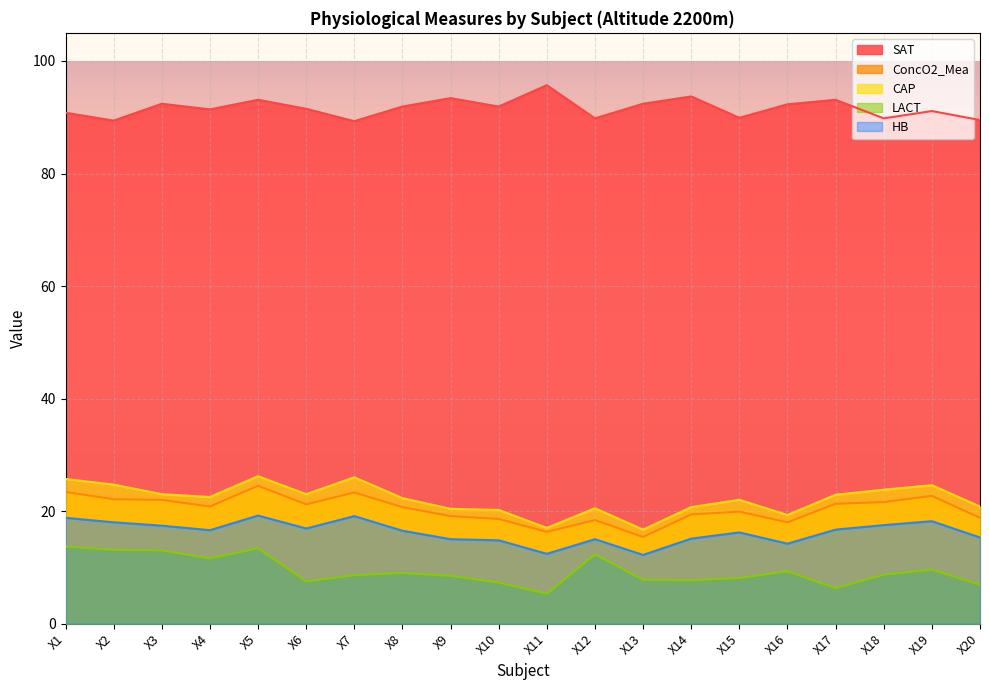

The ConcO2_Mea series shows 24.7 at X13. True or false?

False